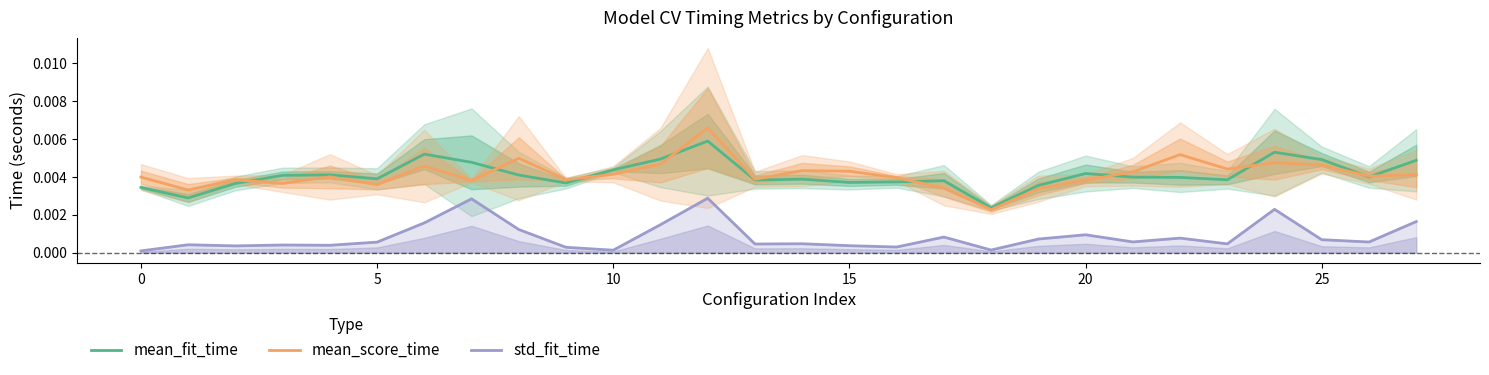

How many lines are shown in the chart?

3